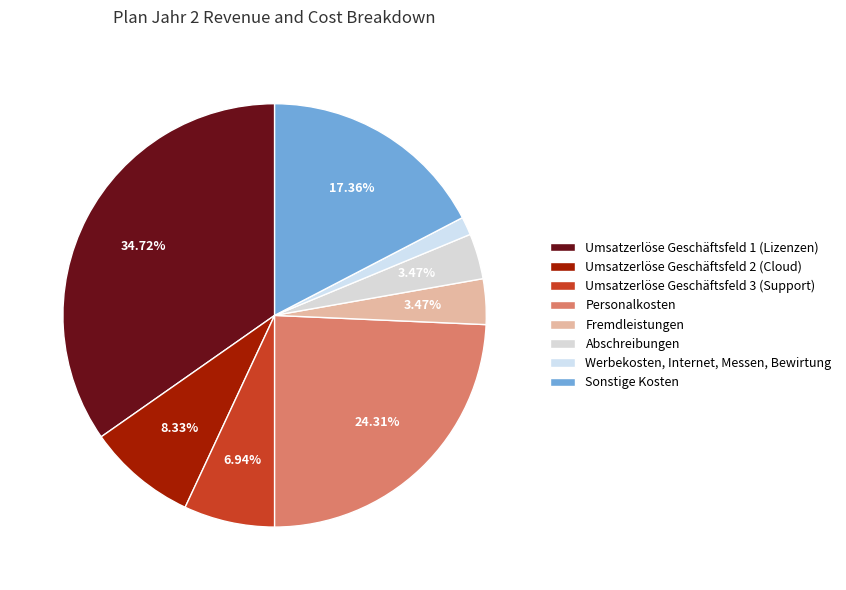

The Umsatzerlöse Geschäftsfeld 2 (Cloud) slice represents 8% of the pie. True or false?

True